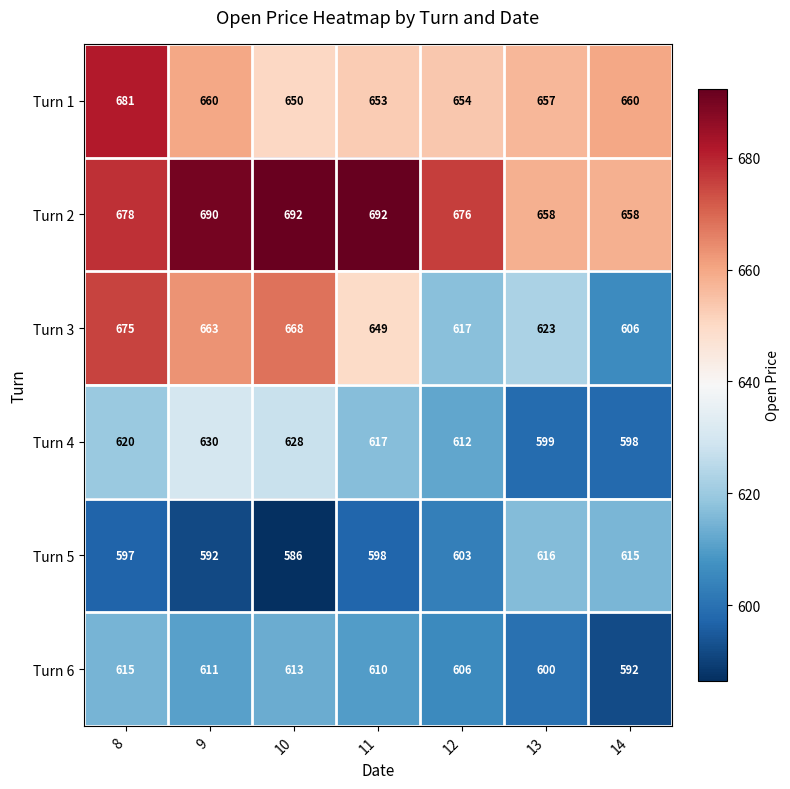

What is the sum of all Turn 4 values?

4304